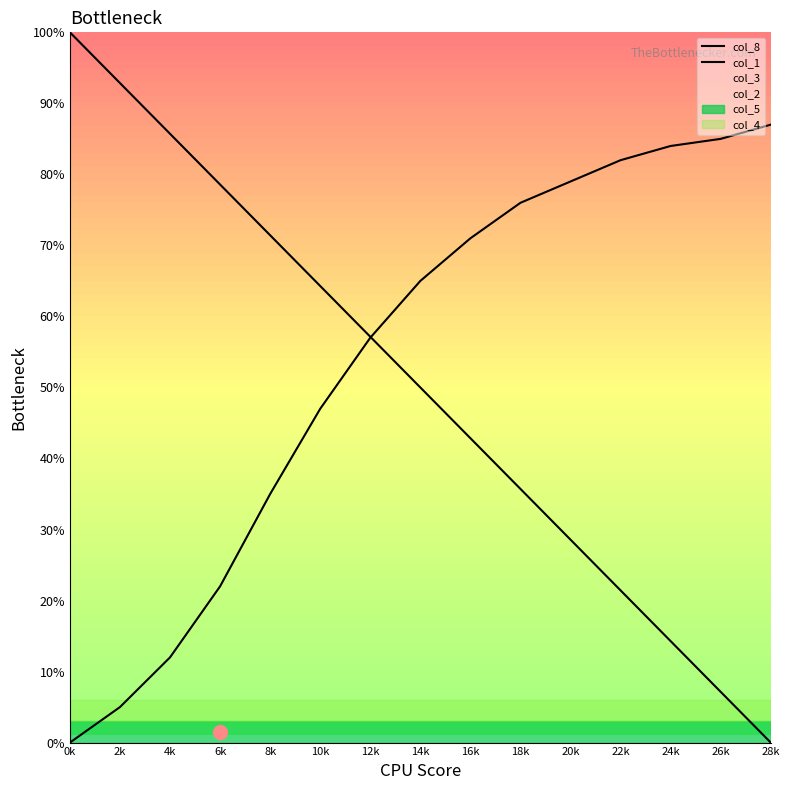

Is it true that col_1 equals 54.0 at 24k?

False